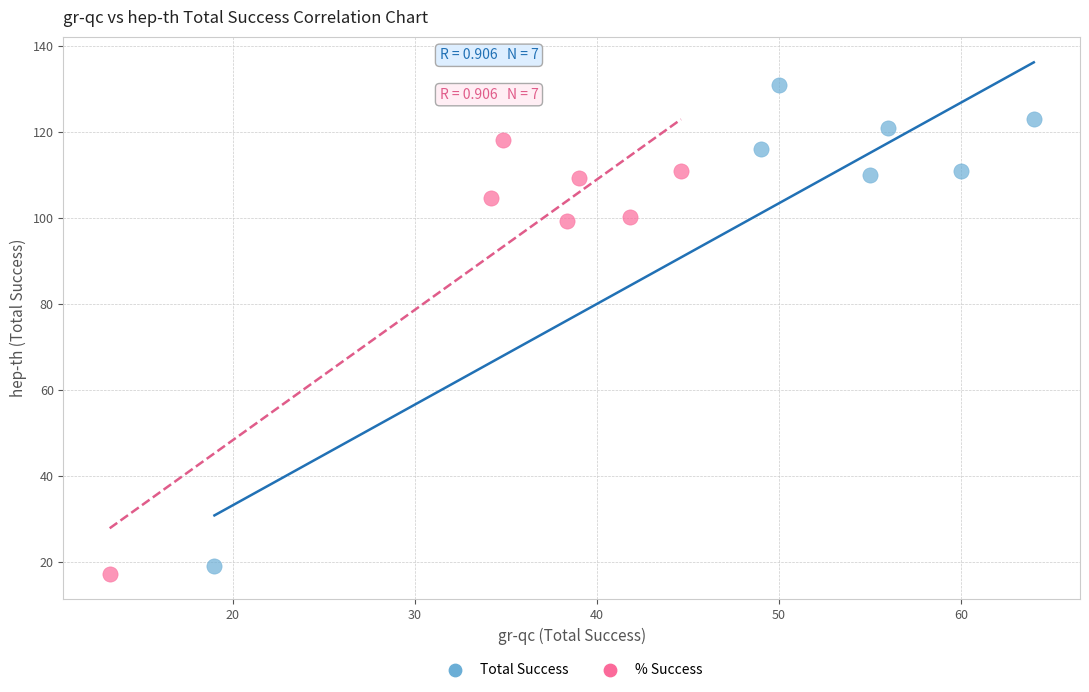

Which series reaches the maximum Y coordinate?

Total Success